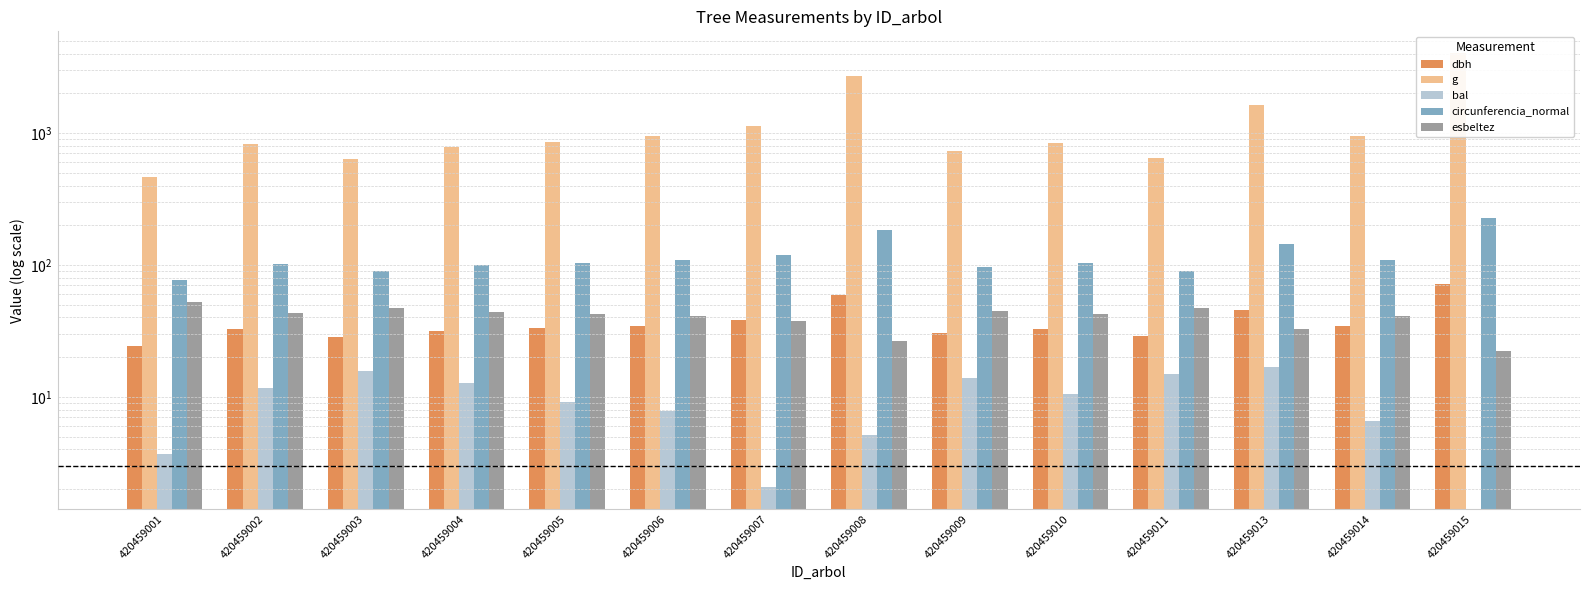

The value of esbeltez at 420459010 is 67.7. True or false?

False